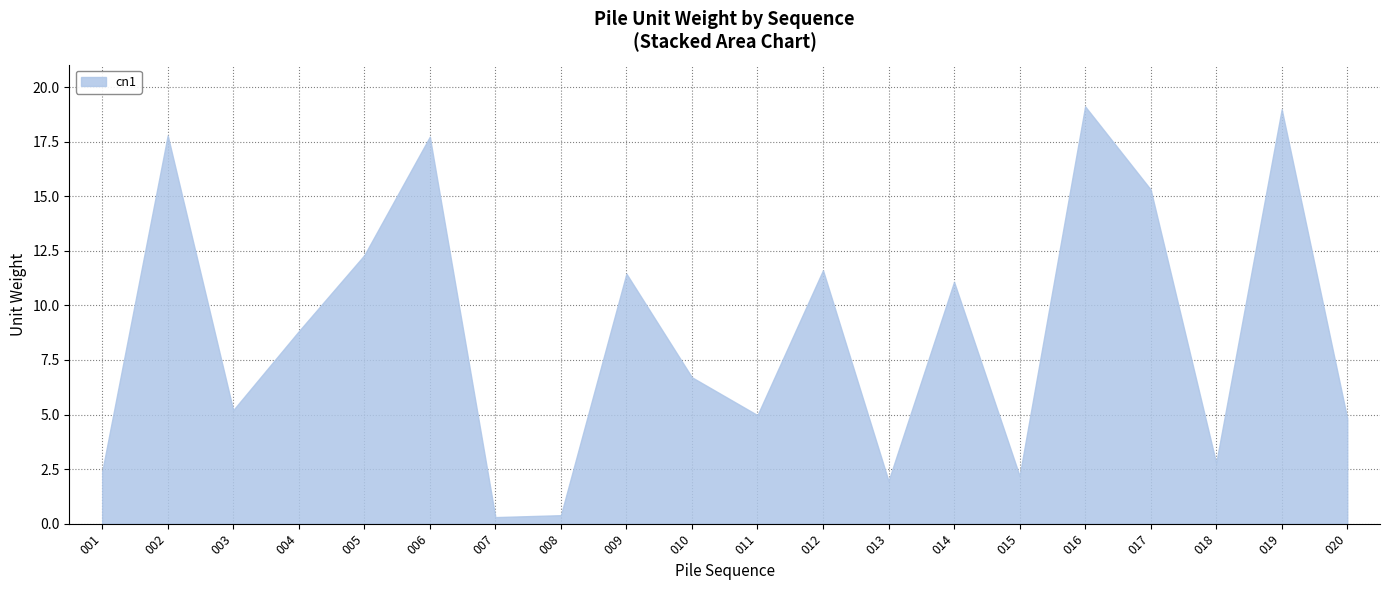

At which label does the data first exceed 8?

002